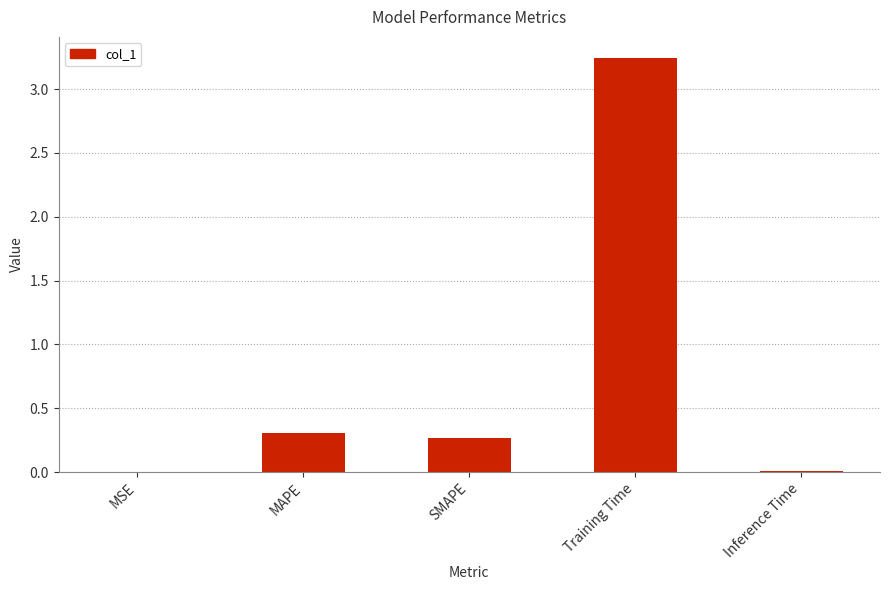

The chart shows a value of 0.0 at Inference Time. True or false?

True